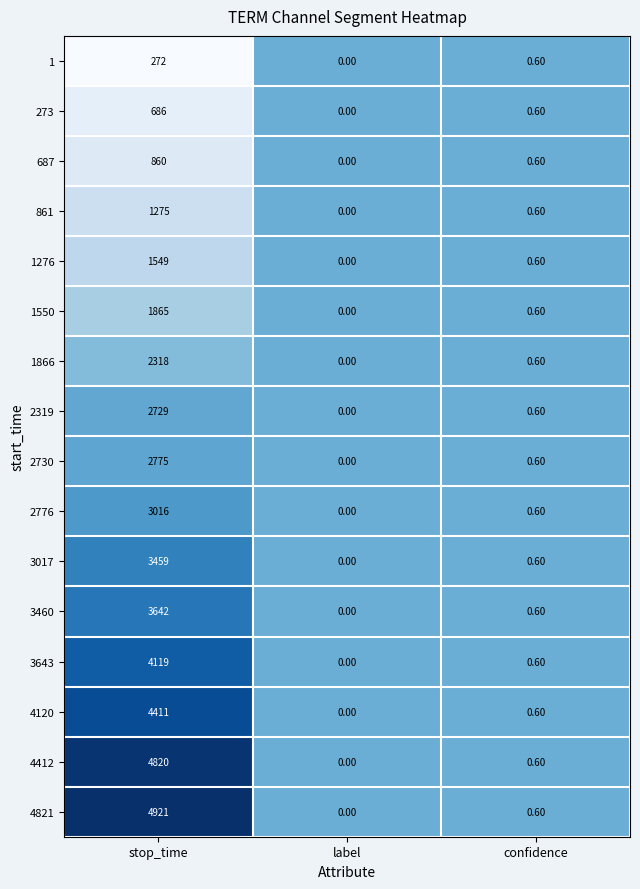

What is the difference between the maximum and minimum values in the 2730 series?

2775.0